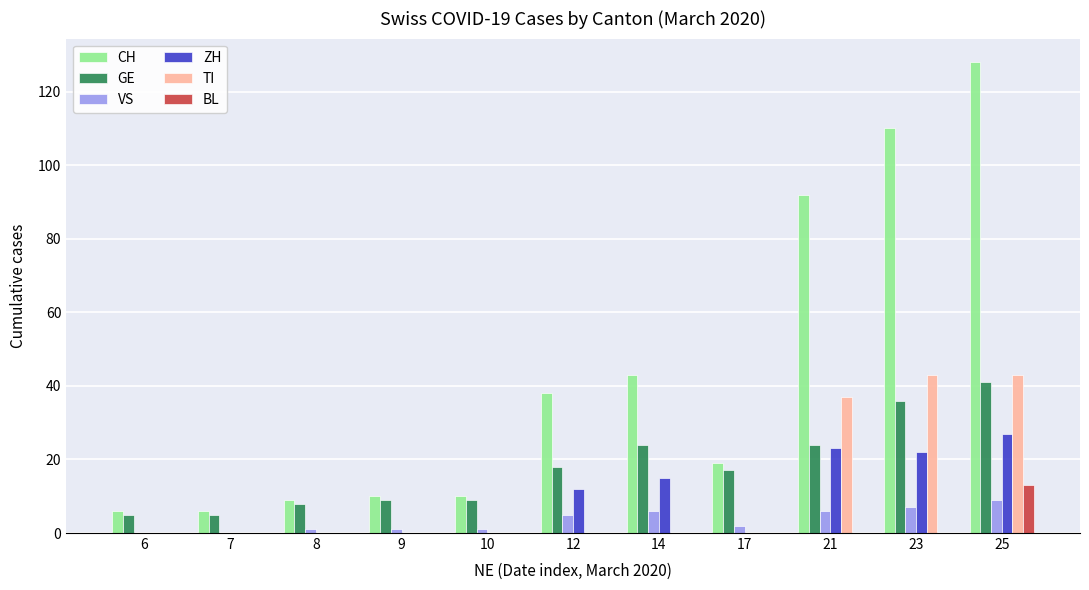

Count the number of data series in this chart.

6